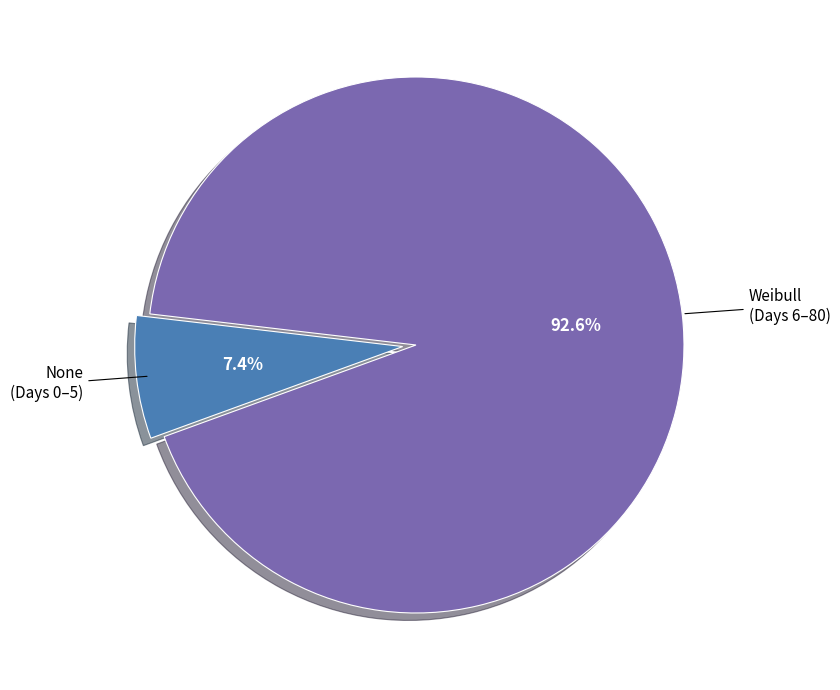

Is there a majority slice in this chart?

Yes